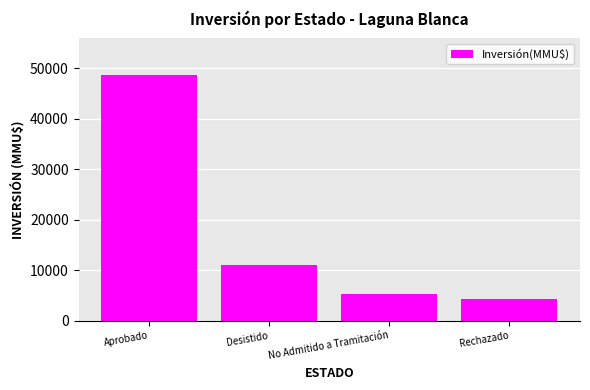

Rank the categories by value from highest to lowest.

Aprobado, Desistido, No Admitido a Tramitación, Rechazado